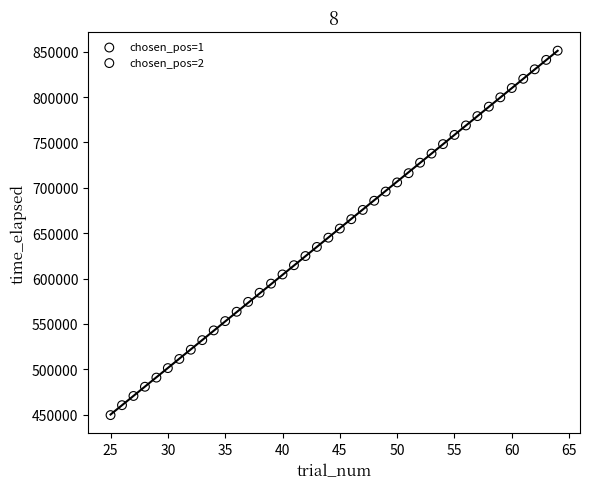

Which series contains the highest Y value?

chosen_pos=2